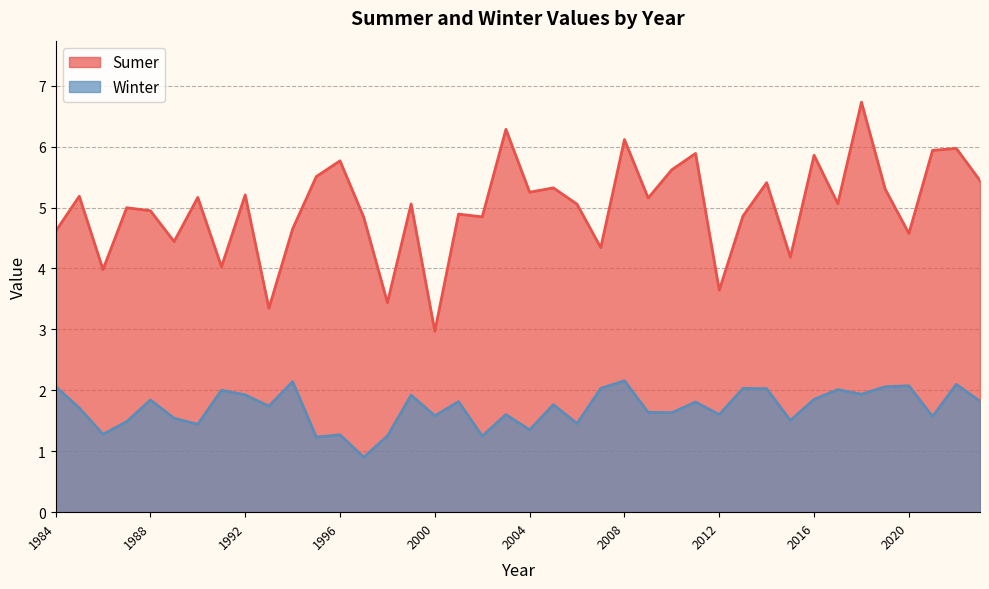

List the series in order of their overall mean, lowest first.

Winter, Sumer